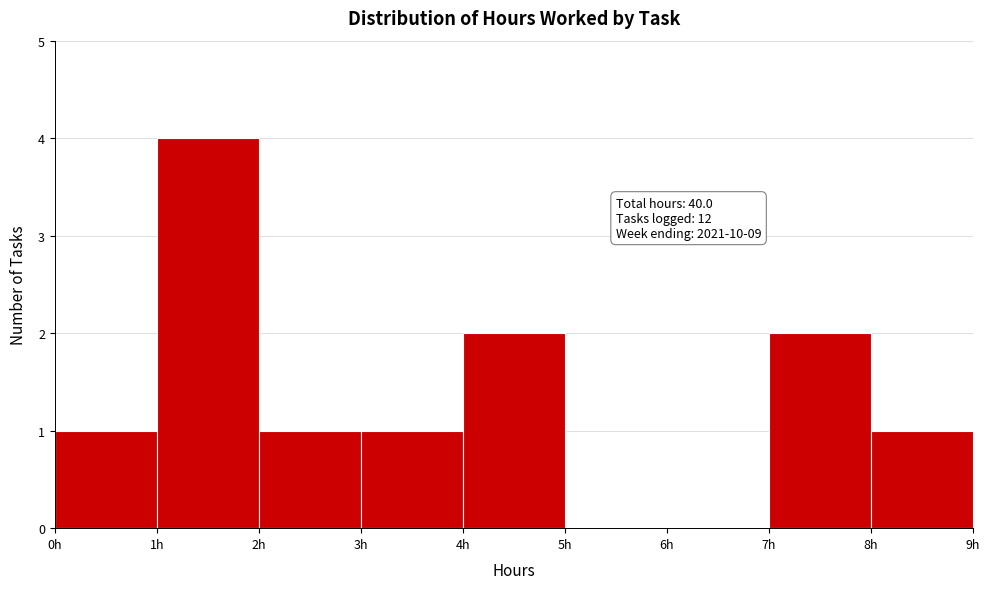

Which range on the x-axis has the tallest bar?

1 to 2